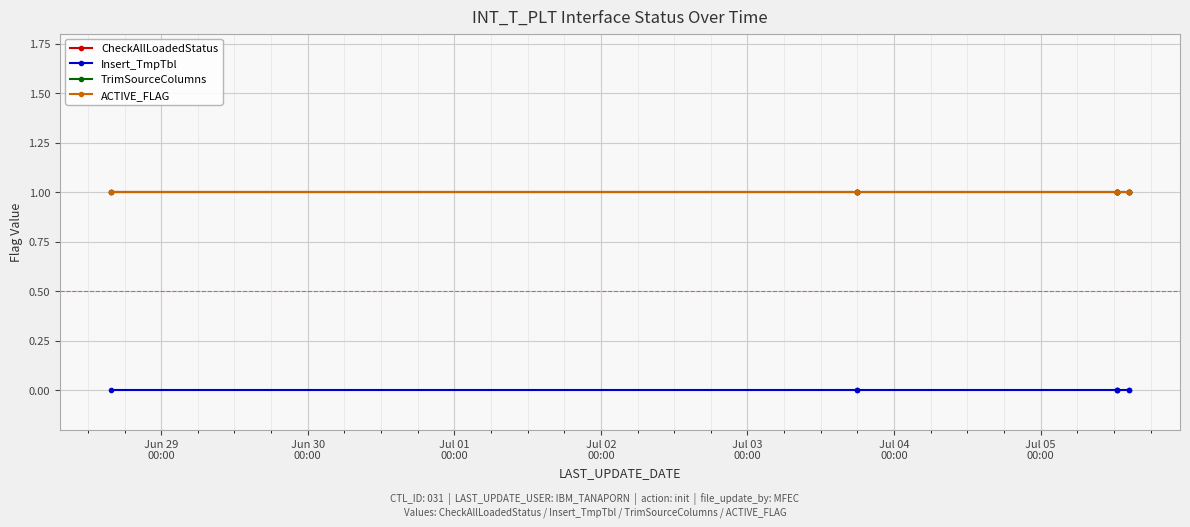

Is this an area chart (filled region under the line)?

No